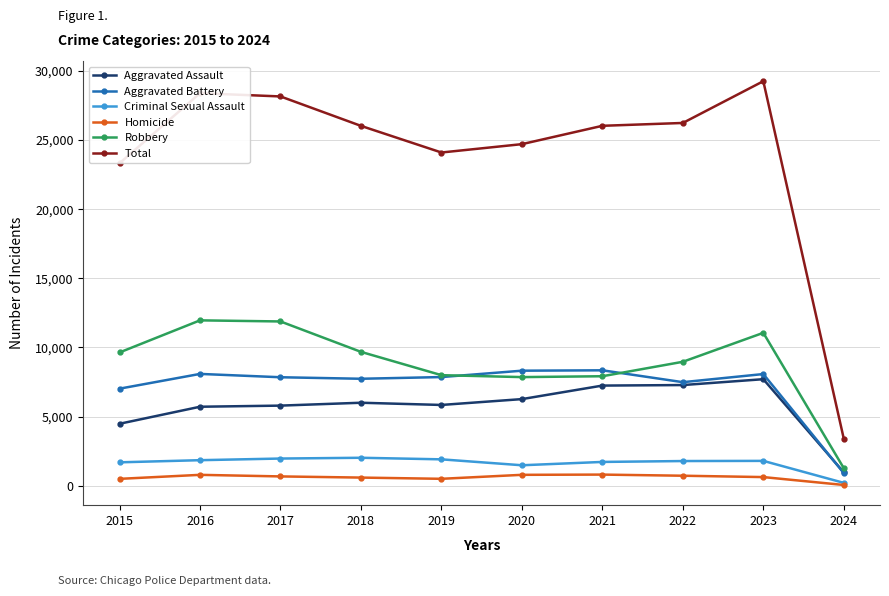

Is it true that Robbery equals 7995 at 2019?

True